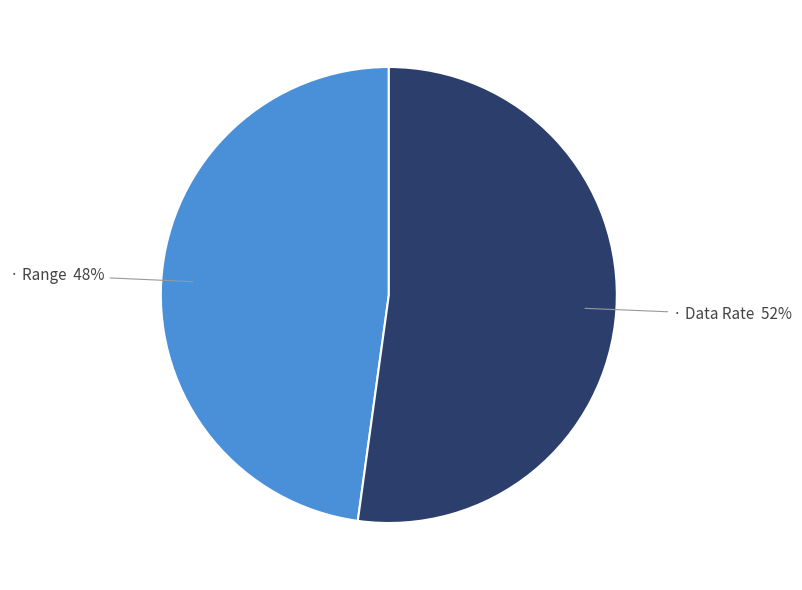

Is there a majority slice in this chart?

Yes